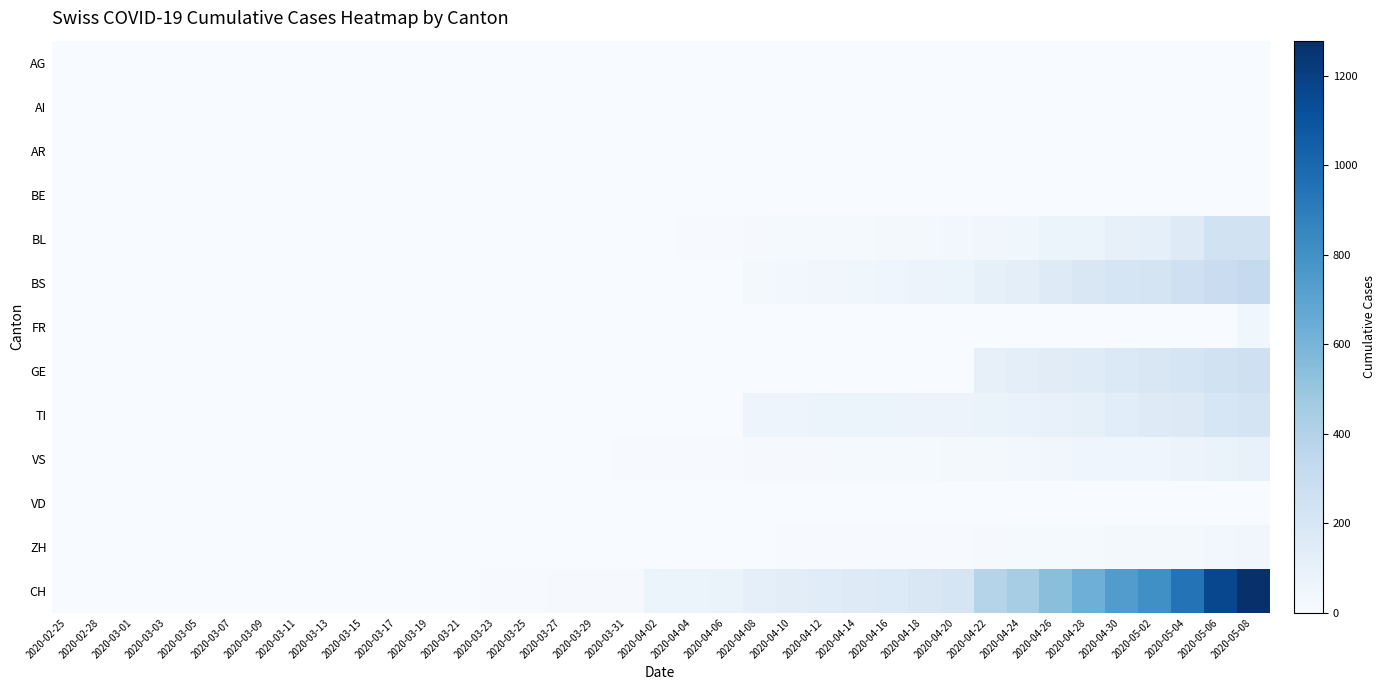

Reading right to left, transcribe all the data shown in this chart.

AG: 2020-05-08=0	2020-05-06=0	2020-05-04=0	2020-05-02=0	2020-04-30=0	2020-04-28=0	2020-04-26=0	2020-04-24=0	2020-04-22=0	2020-04-20=0	2020-04-18=0	2020-04-16=0	2020-04-14=0	2020-04-12=0	2020-04-10=4	2020-04-08=4	2020-04-06=4	2020-04-04=0	2020-04-02=0	2020-03-31=3	2020-03-29=3	2020-03-27=2	2020-03-25=2	2020-03-23=2	2020-03-21=0	2020-03-19=0	2020-03-17=1	2020-03-15=0	2020-03-13=0	2020-03-11=0	2020-03-09=0	2020-03-07=0	2020-03-05=0	2020-03-03=0	2020-03-01=0	2020-02-28=0	2020-02-25=0
AI: 2020-05-08=0	2020-05-06=0	2020-05-04=0	2020-05-02=0	2020-04-30=0	2020-04-28=0	2020-04-26=0	2020-04-24=0	2020-04-22=0	2020-04-20=0	2020-04-18=0	2020-04-16=0	2020-04-14=0	2020-04-12=0	2020-04-10=0	2020-04-08=0	2020-04-06=0	2020-04-04=0	2020-04-02=0	2020-03-31=0	2020-03-29=0	2020-03-27=0	2020-03-25=0	2020-03-23=0	2020-03-21=0	2020-03-19=0	2020-03-17=0	2020-03-15=0	2020-03-13=0	2020-03-11=0	2020-03-09=0	2020-03-07=0	2020-03-05=0	2020-03-03=0	2020-03-01=0	2020-02-28=0	2020-02-25=0
AR: 2020-05-08=0	2020-05-06=0	2020-05-04=0	2020-05-02=0	2020-04-30=0	2020-04-28=0	2020-04-26=0	2020-04-24=0	2020-04-22=0	2020-04-20=0	2020-04-18=0	2020-04-16=0	2020-04-14=0	2020-04-12=0	2020-04-10=0	2020-04-08=0	2020-04-06=0	2020-04-04=0	2020-04-02=0	2020-03-31=0	2020-03-29=0	2020-03-27=0	2020-03-25=0	2020-03-23=0	2020-03-21=0	2020-03-19=0	2020-03-17=0	2020-03-15=0	2020-03-13=0	2020-03-11=0	2020-03-09=0	2020-03-07=0	2020-03-05=0	2020-03-03=0	2020-03-01=0	2020-02-28=0	2020-02-25=0
BE: 2020-05-08=0	2020-05-06=0	2020-05-04=0	2020-05-02=0	2020-04-30=0	2020-04-28=0	2020-04-26=0	2020-04-24=0	2020-04-22=0	2020-04-20=0	2020-04-18=0	2020-04-16=0	2020-04-14=0	2020-04-12=0	2020-04-10=0	2020-04-08=0	2020-04-06=0	2020-04-04=0	2020-04-02=0	2020-03-31=0	2020-03-29=0	2020-03-27=0	2020-03-25=0	2020-03-23=0	2020-03-21=0	2020-03-19=0	2020-03-17=0	2020-03-15=0	2020-03-13=0	2020-03-11=0	2020-03-09=0	2020-03-07=0	2020-03-05=0	2020-03-03=0	2020-03-01=0	2020-02-28=0	2020-02-25=0
BL: 2020-05-08=249	2020-05-06=242	2020-05-04=158	2020-05-02=115	2020-04-30=100	2020-04-28=76	2020-04-26=65	2020-04-24=46	2020-04-22=40	2020-04-20=35	2020-04-18=21	2020-04-16=21	2020-04-14=18	2020-04-12=16	2020-04-10=16	2020-04-08=13	2020-04-06=5	2020-04-04=5	2020-04-02=2	2020-03-31=2	2020-03-29=2	2020-03-27=2	2020-03-25=1	2020-03-23=0	2020-03-21=0	2020-03-19=0	2020-03-17=0	2020-03-15=0	2020-03-13=0	2020-03-11=0	2020-03-09=0	2020-03-07=0	2020-03-05=0	2020-03-03=0	2020-03-01=0	2020-02-28=0	2020-02-25=0
BS: 2020-05-08=323	2020-05-06=292	2020-05-04=263	2020-05-02=228	2020-04-30=211	2020-04-28=191	2020-04-26=155	2020-04-24=128	2020-04-22=105	2020-04-20=78	2020-04-18=73	2020-04-16=57	2020-04-14=46	2020-04-12=44	2020-04-10=36	2020-04-08=25	2020-04-06=0	2020-04-04=0	2020-04-02=4	2020-03-31=4	2020-03-29=4	2020-03-27=4	2020-03-25=0	2020-03-23=0	2020-03-21=0	2020-03-19=0	2020-03-17=0	2020-03-15=0	2020-03-13=0	2020-03-11=0	2020-03-09=0	2020-03-07=0	2020-03-05=0	2020-03-03=0	2020-03-01=0	2020-02-28=0	2020-02-25=0
FR: 2020-05-08=46	2020-05-06=0	2020-05-04=0	2020-05-02=0	2020-04-30=0	2020-04-28=0	2020-04-26=0	2020-04-24=0	2020-04-22=0	2020-04-20=0	2020-04-18=0	2020-04-16=0	2020-04-14=0	2020-04-12=0	2020-04-10=0	2020-04-08=0	2020-04-06=0	2020-04-04=0	2020-04-02=0	2020-03-31=0	2020-03-29=0	2020-03-27=0	2020-03-25=0	2020-03-23=0	2020-03-21=0	2020-03-19=0	2020-03-17=0	2020-03-15=0	2020-03-13=0	2020-03-11=0	2020-03-09=0	2020-03-07=0	2020-03-05=0	2020-03-03=0	2020-03-01=0	2020-02-28=0	2020-02-25=0
GE: 2020-05-08=260	2020-05-06=241	2020-05-04=216	2020-05-02=193	2020-04-30=175	2020-04-28=153	2020-04-26=144	2020-04-24=122	2020-04-22=103	2020-04-20=0	2020-04-18=0	2020-04-16=0	2020-04-14=0	2020-04-12=0	2020-04-10=0	2020-04-08=0	2020-04-06=0	2020-04-04=0	2020-04-02=0	2020-03-31=0	2020-03-29=0	2020-03-27=0	2020-03-25=0	2020-03-23=0	2020-03-21=0	2020-03-19=0	2020-03-17=0	2020-03-15=0	2020-03-13=0	2020-03-11=0	2020-03-09=0	2020-03-07=0	2020-03-05=0	2020-03-03=0	2020-03-01=0	2020-02-28=0	2020-02-25=0
TI: 2020-05-08=229	2020-05-06=202	2020-05-04=165	2020-05-02=155	2020-04-30=136	2020-04-28=107	2020-04-26=91	2020-04-24=85	2020-04-22=80	2020-04-20=71	2020-04-18=70	2020-04-16=68	2020-04-14=67	2020-04-12=65	2020-04-10=62	2020-04-08=62	2020-04-06=0	2020-04-04=0	2020-04-02=0	2020-03-31=0	2020-03-29=0	2020-03-27=0	2020-03-25=0	2020-03-23=0	2020-03-21=0	2020-03-19=0	2020-03-17=0	2020-03-15=0	2020-03-13=0	2020-03-11=0	2020-03-09=0	2020-03-07=0	2020-03-05=0	2020-03-03=0	2020-03-01=0	2020-02-28=0	2020-02-25=0
VS: 2020-05-08=96	2020-05-06=81	2020-05-04=71	2020-05-02=54	2020-04-30=53	2020-04-28=50	2020-04-26=41	2020-04-24=35	2020-04-22=25	2020-04-20=24	2020-04-18=19	2020-04-16=17	2020-04-14=15	2020-04-12=12	2020-04-10=11	2020-04-08=11	2020-04-06=8	2020-04-04=6	2020-04-02=6	2020-03-31=5	2020-03-29=3	2020-03-27=3	2020-03-25=2	2020-03-23=2	2020-03-21=2	2020-03-19=2	2020-03-17=2	2020-03-15=2	2020-03-13=2	2020-03-11=2	2020-03-09=2	2020-03-07=2	2020-03-05=2	2020-03-03=2	2020-03-01=0	2020-02-28=0	2020-02-25=0
VD: 2020-05-08=0	2020-05-06=0	2020-05-04=0	2020-05-02=0	2020-04-30=0	2020-04-28=0	2020-04-26=0	2020-04-24=0	2020-04-22=0	2020-04-20=0	2020-04-18=0	2020-04-16=0	2020-04-14=0	2020-04-12=0	2020-04-10=0	2020-04-08=0	2020-04-06=0	2020-04-04=0	2020-04-02=0	2020-03-31=0	2020-03-29=0	2020-03-27=0	2020-03-25=0	2020-03-23=0	2020-03-21=0	2020-03-19=0	2020-03-17=0	2020-03-15=0	2020-03-13=0	2020-03-11=0	2020-03-09=0	2020-03-07=0	2020-03-05=0	2020-03-03=0	2020-03-01=0	2020-02-28=0	2020-02-25=0
ZH: 2020-05-08=40	2020-05-06=39	2020-05-04=29	2020-05-02=21	2020-04-30=21	2020-04-28=18	2020-04-26=18	2020-04-24=18	2020-04-22=12	2020-04-20=5	2020-04-18=5	2020-04-16=5	2020-04-14=5	2020-04-12=5	2020-04-10=5	2020-04-08=1	2020-04-06=0	2020-04-04=0	2020-04-02=0	2020-03-31=0	2020-03-29=0	2020-03-27=0	2020-03-25=0	2020-03-23=0	2020-03-21=0	2020-03-19=0	2020-03-17=0	2020-03-15=0	2020-03-13=0	2020-03-11=0	2020-03-09=0	2020-03-07=0	2020-03-05=0	2020-03-03=0	2020-03-01=0	2020-02-28=0	2020-02-25=0
CH: 2020-05-08=1279	2020-05-06=1160	2020-05-04=948	2020-05-02=806	2020-04-30=736	2020-04-28=634	2020-04-26=540	2020-04-24=449	2020-04-22=380	2020-04-20=218	2020-04-18=192	2020-04-16=172	2020-04-14=155	2020-04-12=146	2020-04-10=134	2020-04-08=116	2020-04-06=82	2020-04-04=79	2020-04-02=76	2020-03-31=14	2020-03-29=12	2020-03-27=11	2020-03-25=6	2020-03-23=5	2020-03-21=3	2020-03-19=3	2020-03-17=3	2020-03-15=0	2020-03-13=0	2020-03-11=0	2020-03-09=0	2020-03-07=0	2020-03-05=0	2020-03-03=0	2020-03-01=0	2020-02-28=0	2020-02-25=0